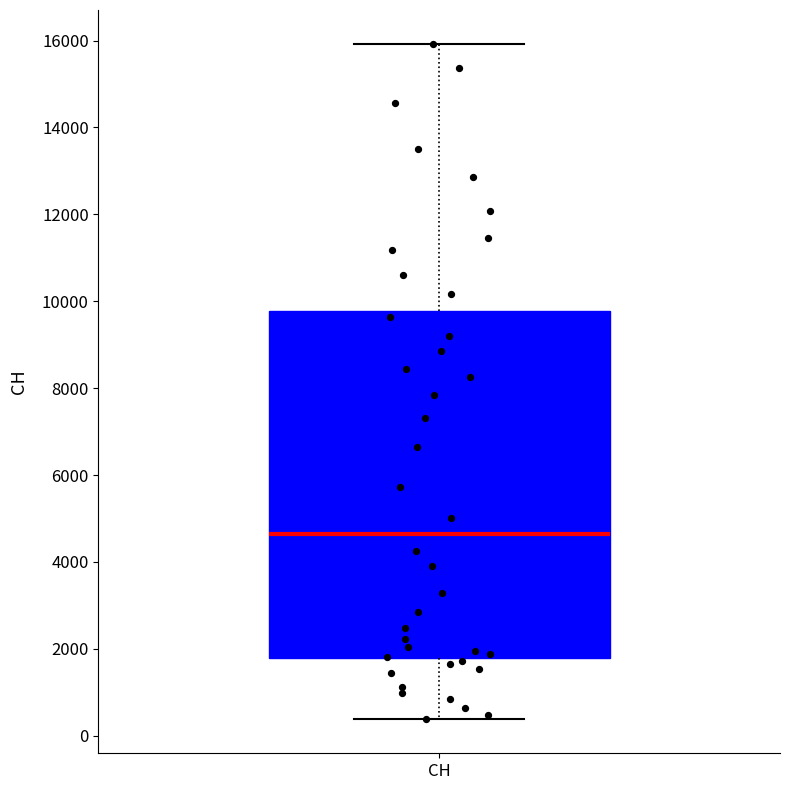

Transcribe this box plot: give where the median line is, the range the box spans, and where the two whiskers end, as read against the y-axis. The values are not printed on the chart, so give them approximately, as read against the axis.

median 4600, box 1800 to 9800, whiskers 400 to 16000